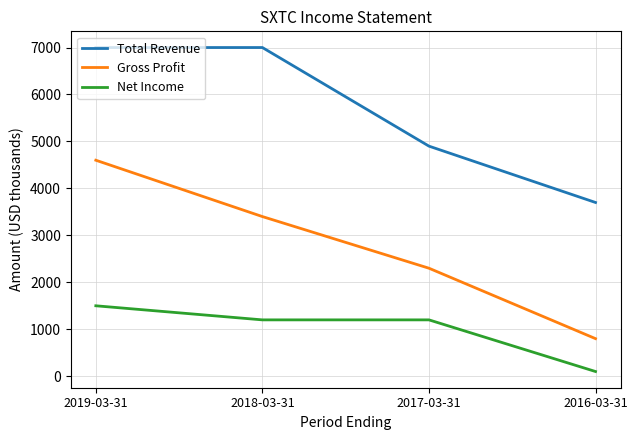

Where is Gross Profit nearest to the value 2700?

2017-03-31